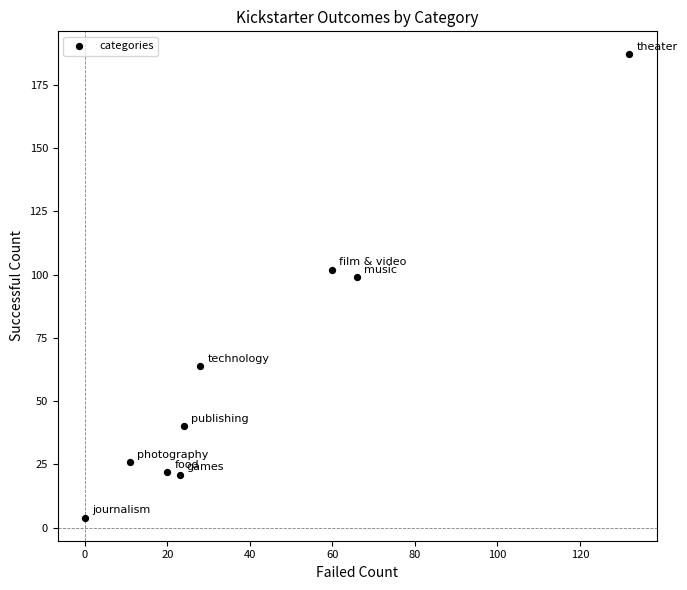

What is the average Y value?

63